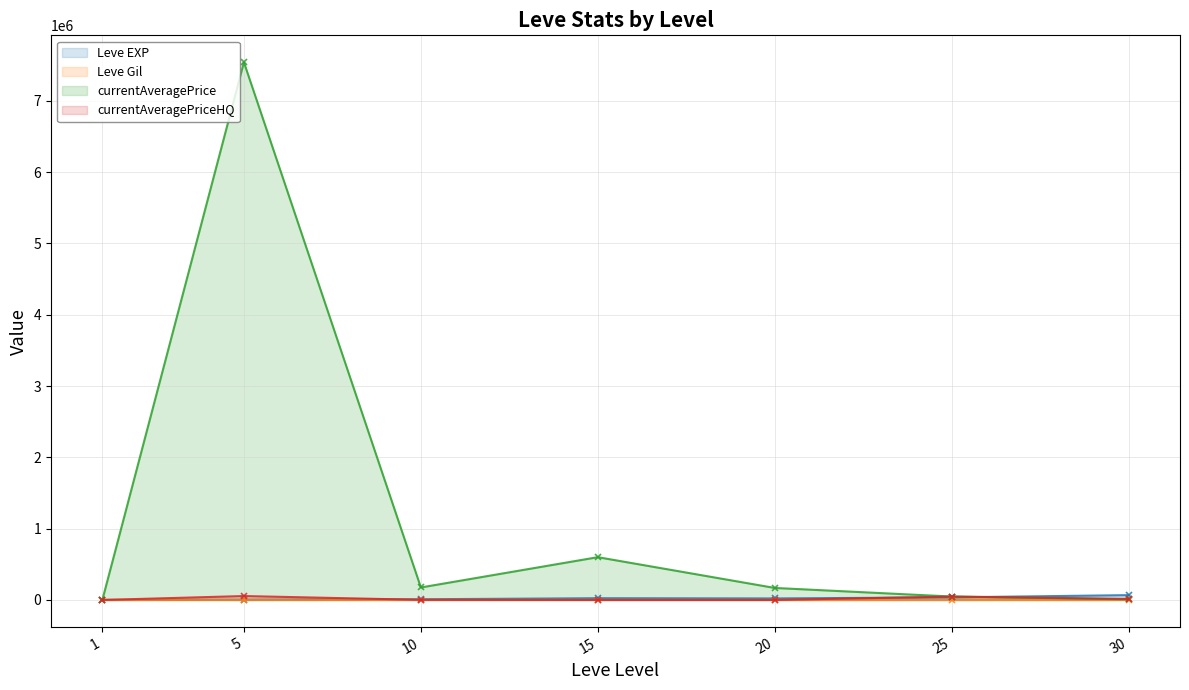

How many data points in currentAveragePrice are above 168499?

4